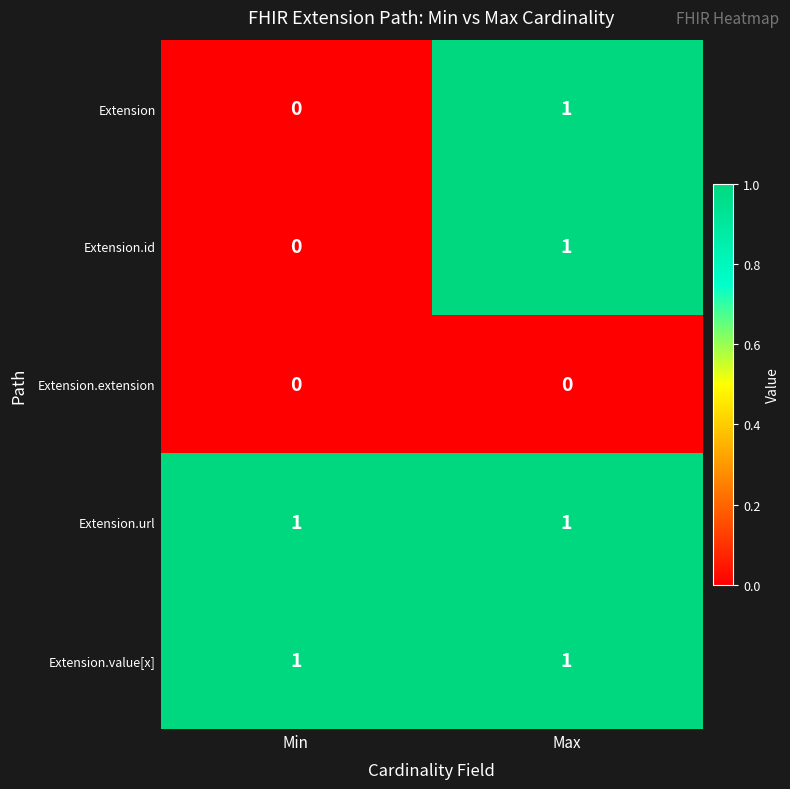

Reading left to right, transcribe all the data shown in this chart.

Extension: 0	1
Extension.id: 0	1
Extension.extension: 0	0
Extension.url: 1	1
Extension.value[x]: 1	1